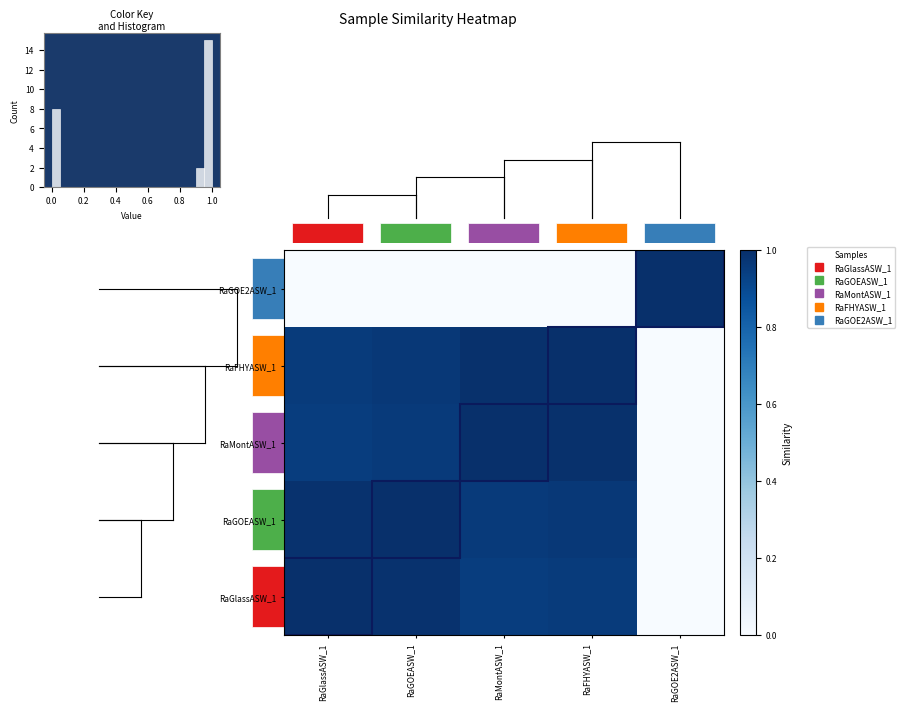

Which series has the widest spread of values?

RaGlassASW_1